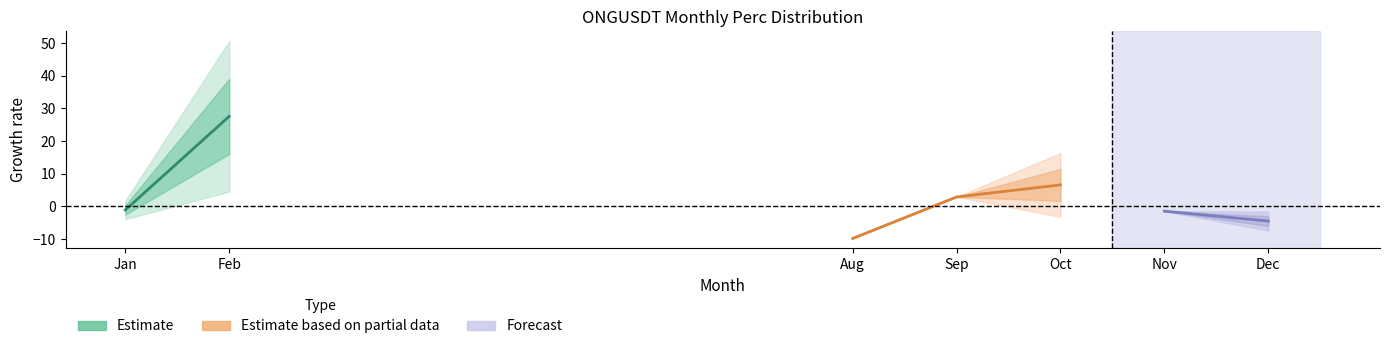

The value at 10 is -0.5. True or false?

False